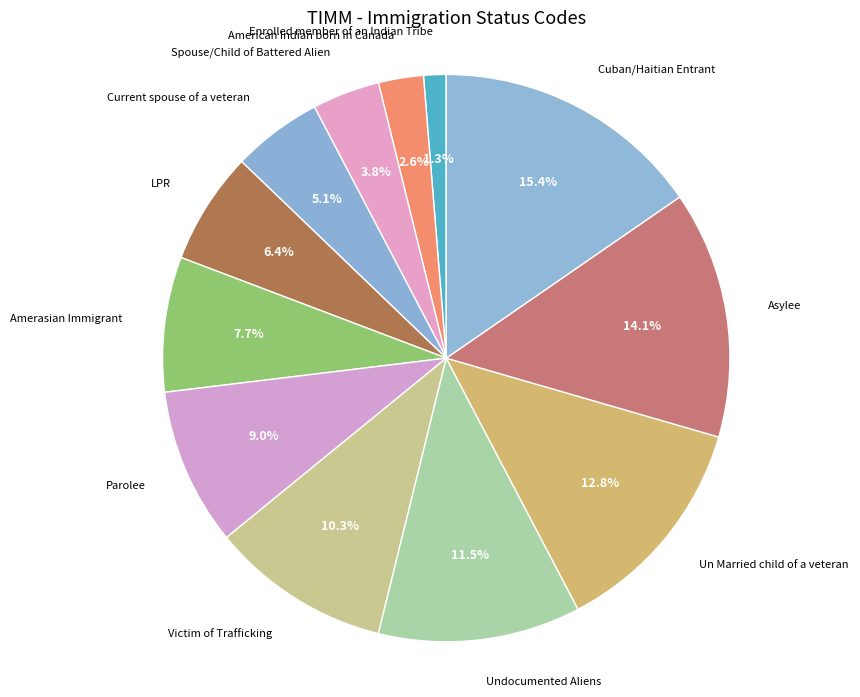

Is there a majority slice in this chart?

No